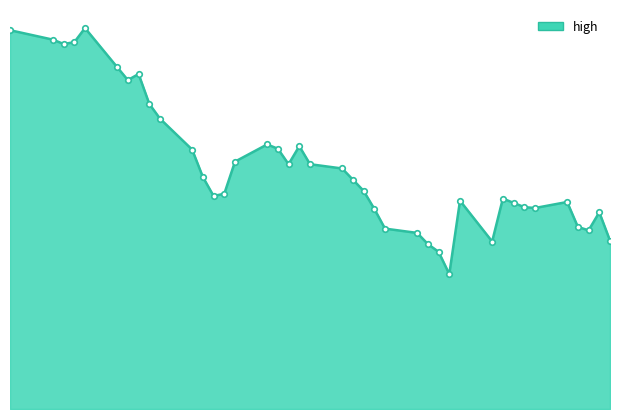

Does the chart have visible grid lines?

No